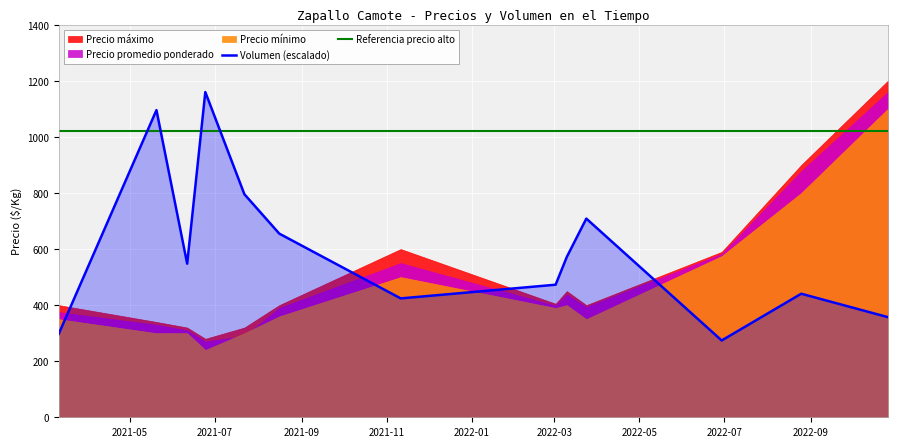

True or false: Volumen and Precio promedio ponderado intersect in this chart.

True